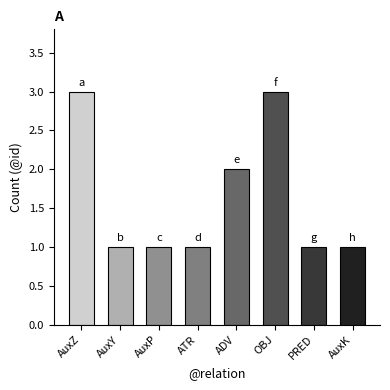

Approximately how many times larger is the value at AuxP compared to PRED?

1.0